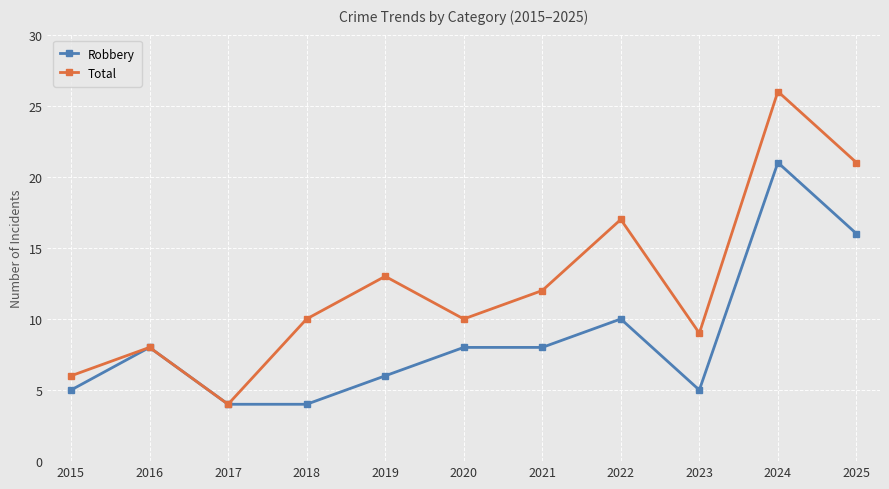

Which series has the largest range (max minus min)?

Total